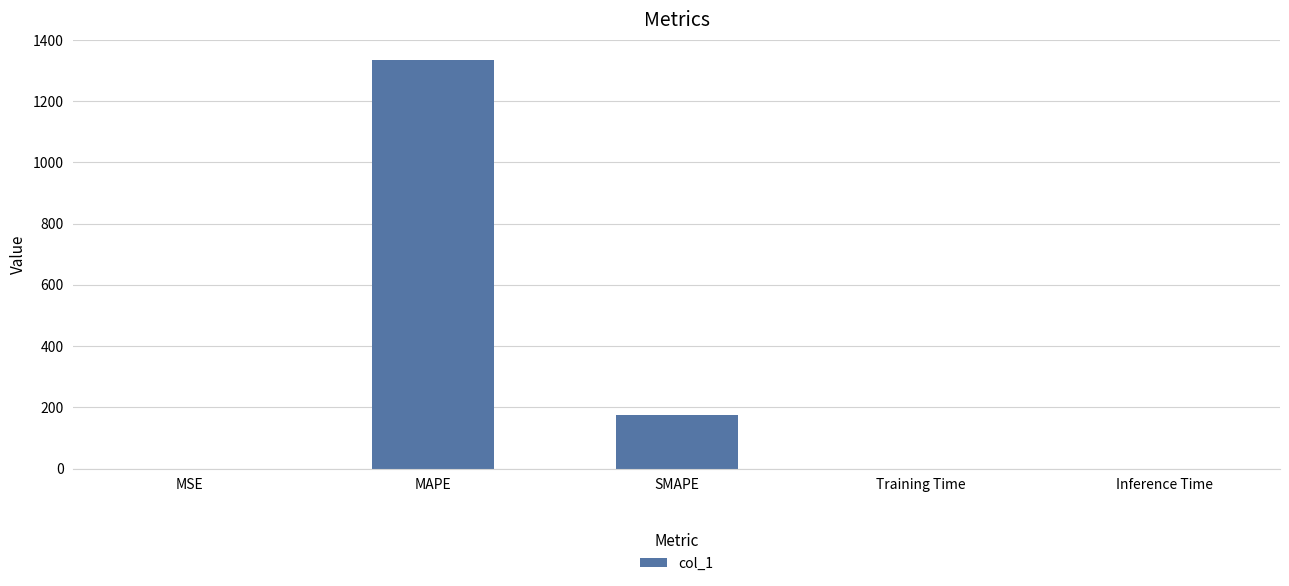

What is the greatest value displayed?

1333.8